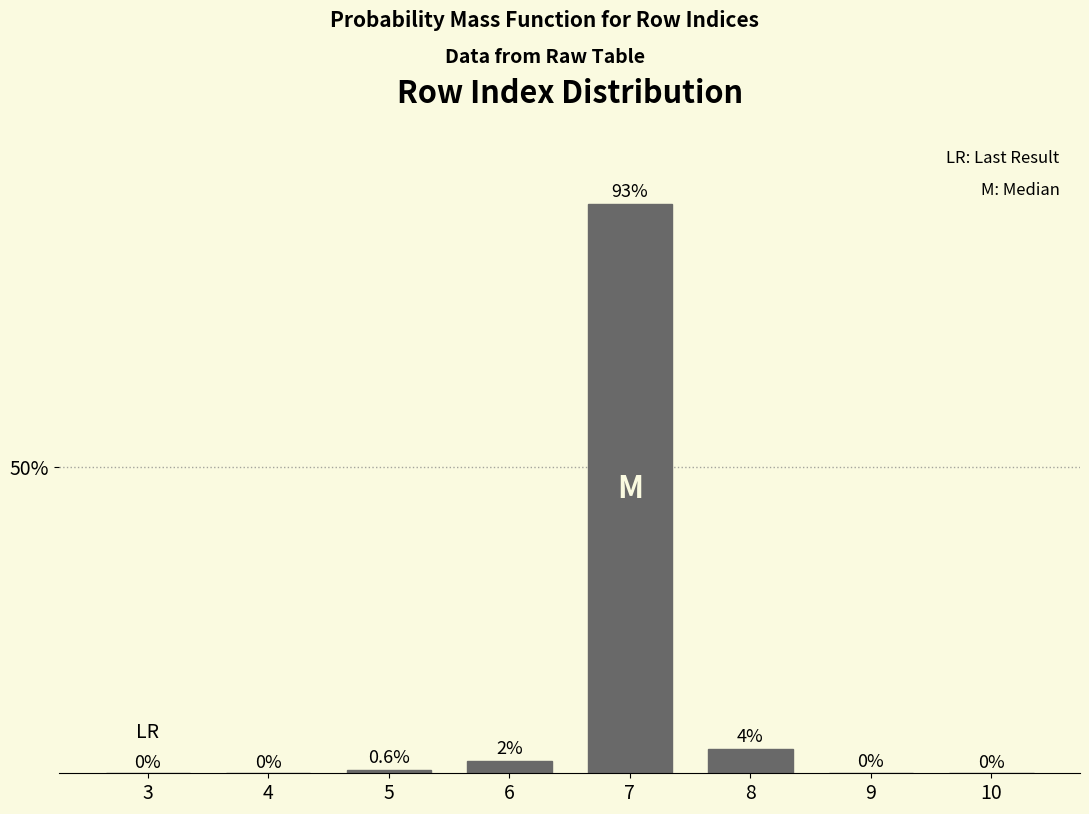

Are the bars horizontal?

No